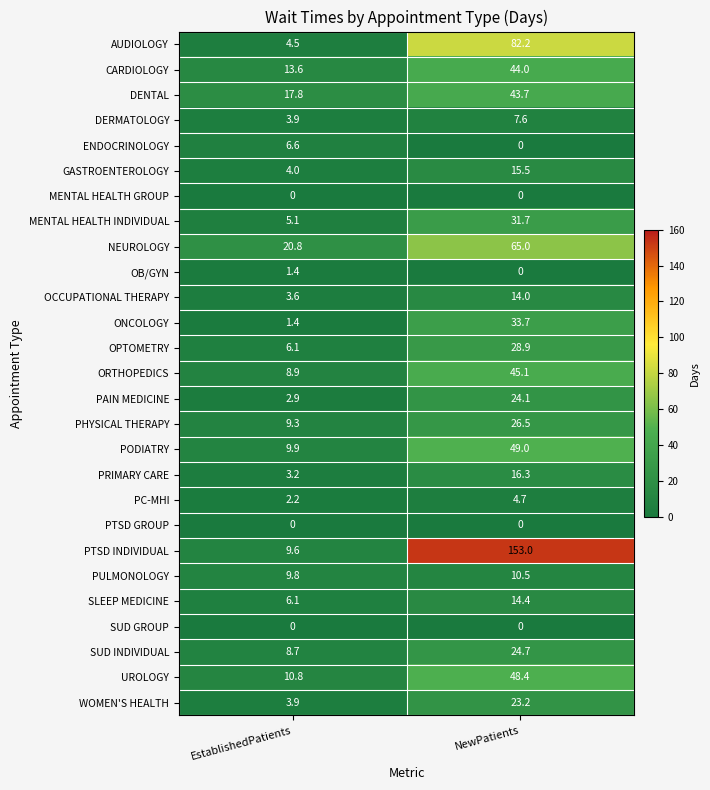

Which category has the lowest value in the PTSD INDIVIDUAL series?

EstablishedPatients